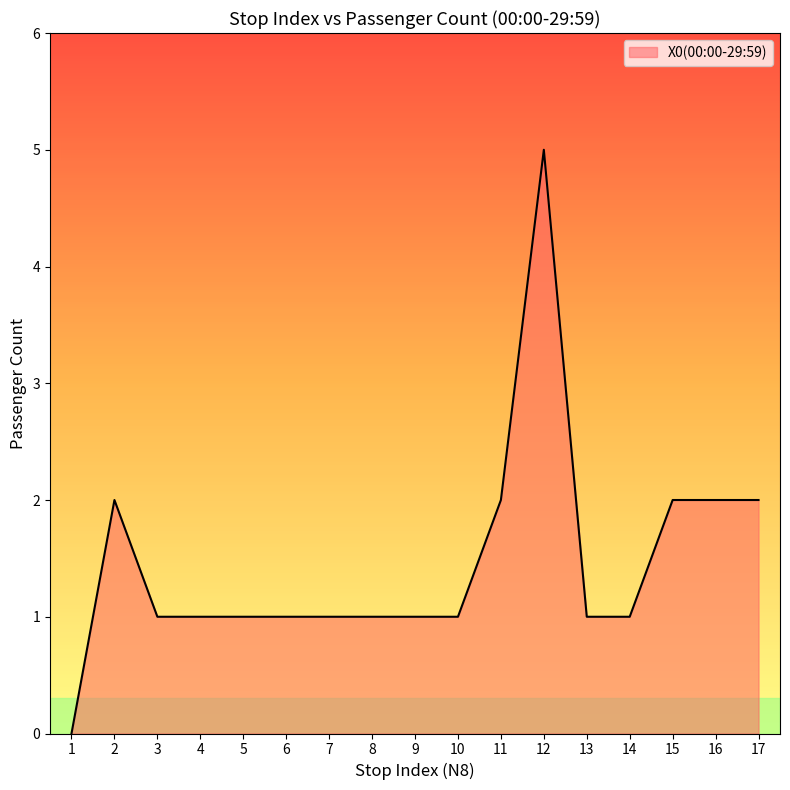

Between 5 and 16, which is larger?

16